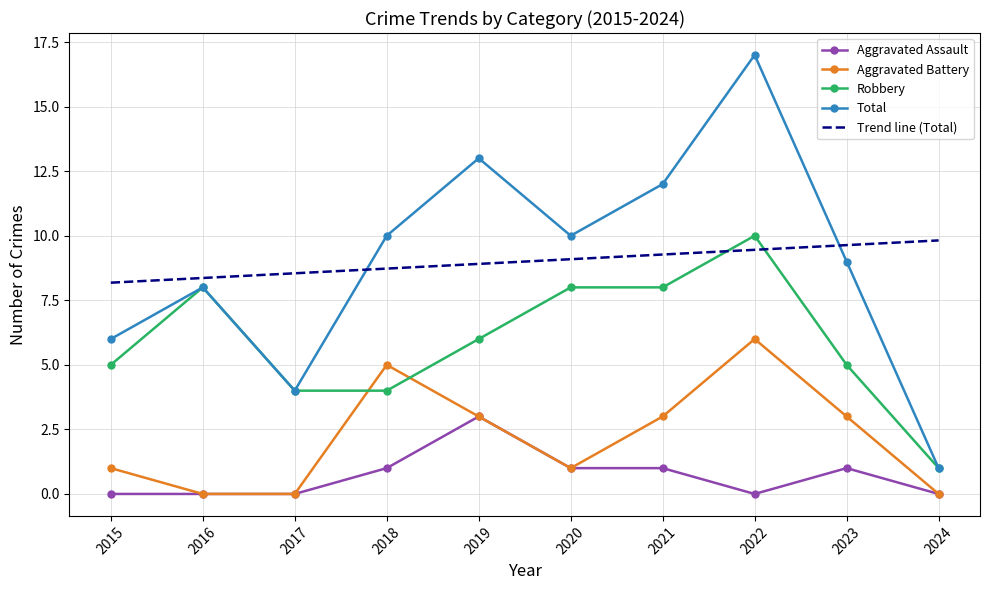

Between 2021 and 2024, which series saw the biggest shift?

Total